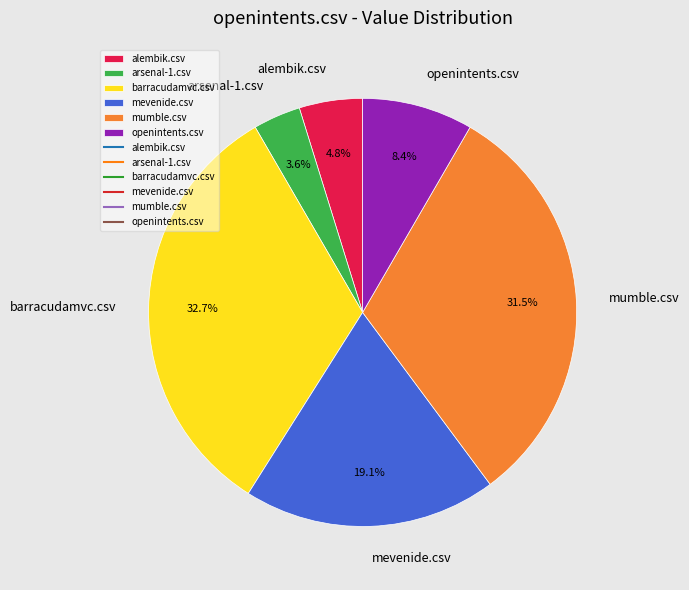

The alembik.csv slice represents 5% of the pie. True or false?

True